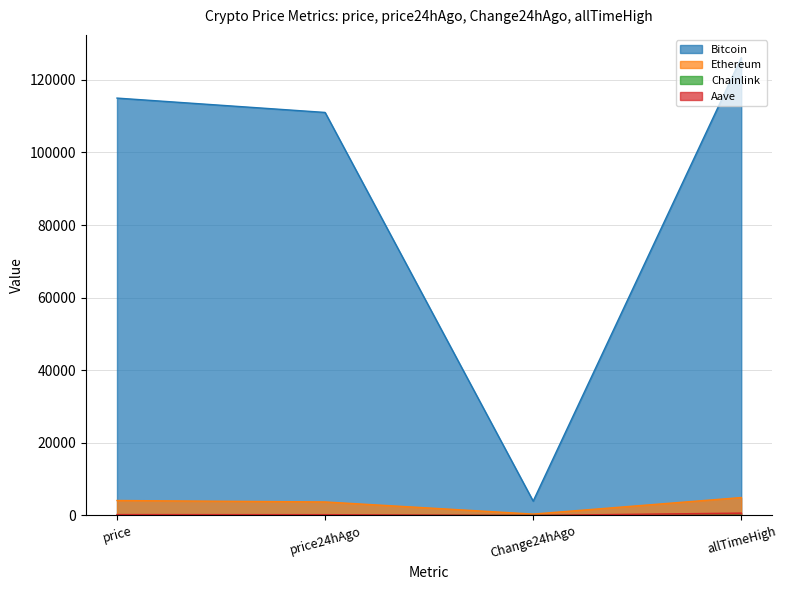

What is the label of the 1st point from the right?

allTimeHigh